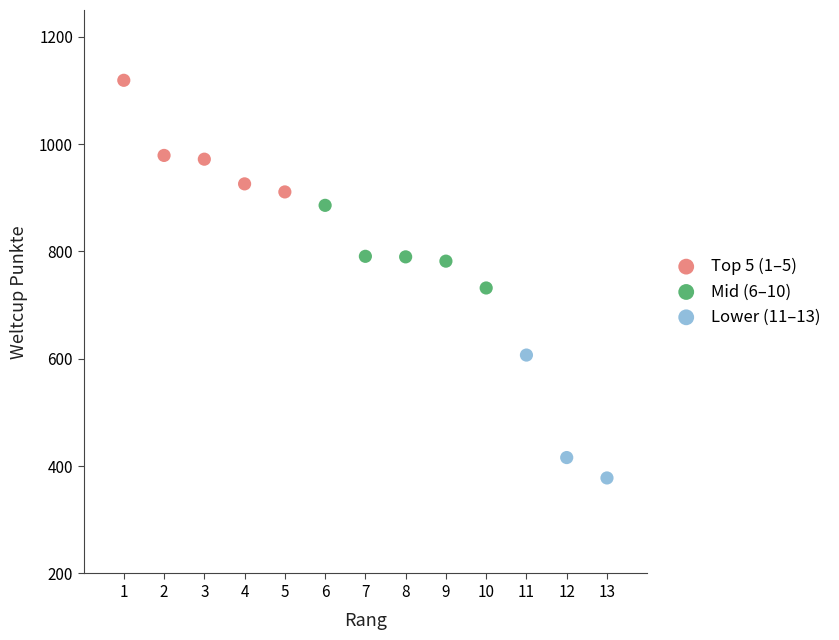

What are all the series names shown in the legend?

Top 5 (1–5), Mid (6–10), Lower (11–13)